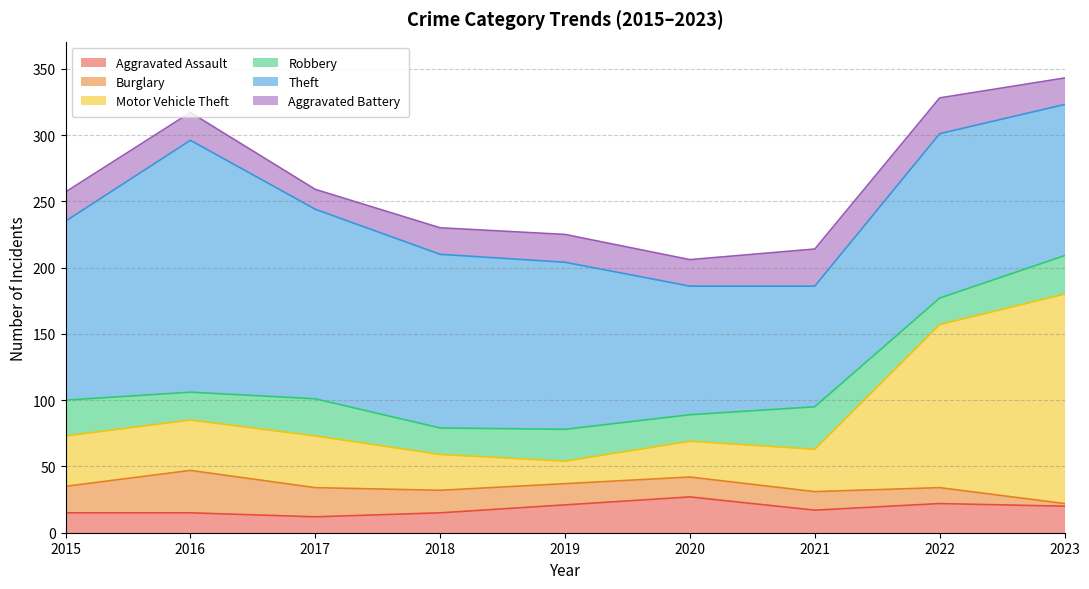

True or false: Aggravated Battery and Theft intersect in this chart.

False